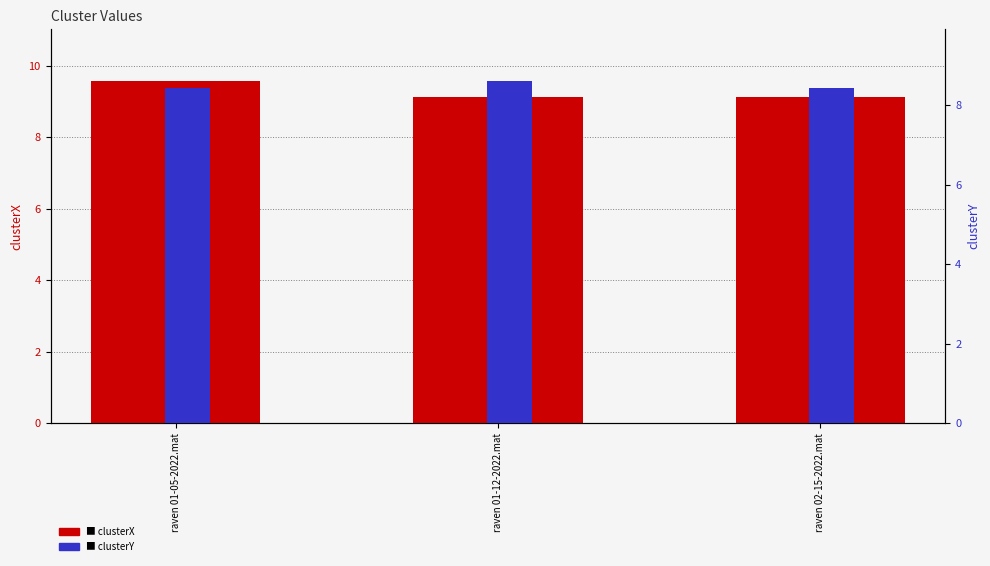

Between raven 02-15-2022.mat and raven 01-12-2022.mat, which is larger?

raven 02-15-2022.mat